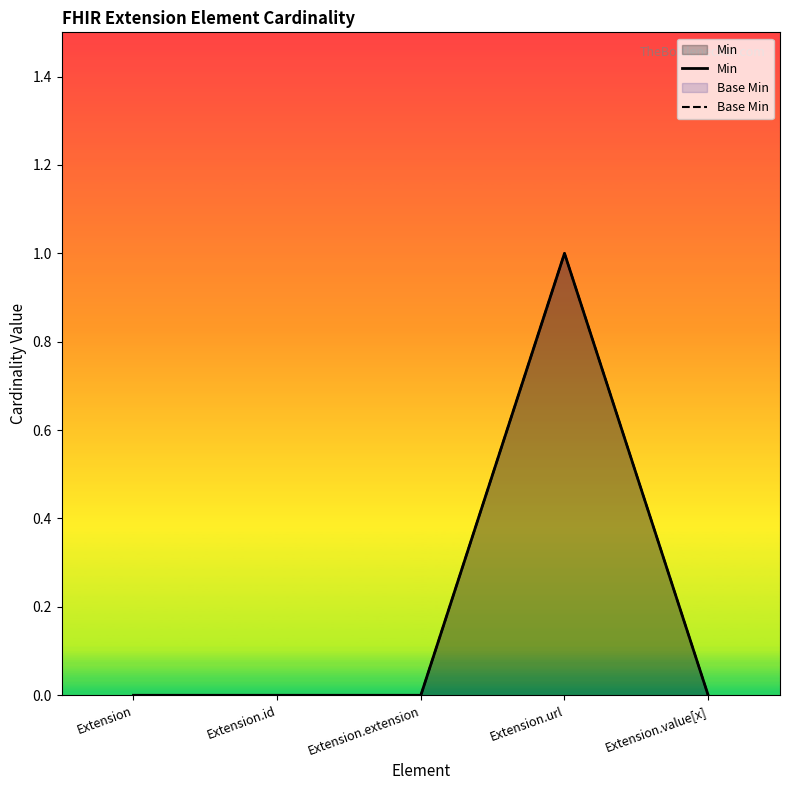

Does the chart display data point markers on the line(s)?

No